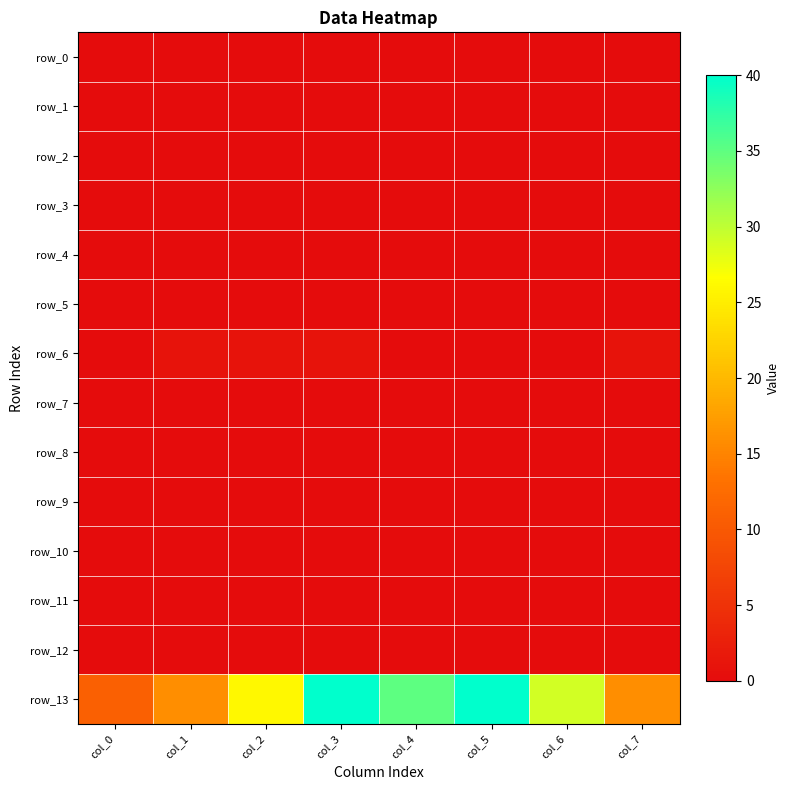

List the labels in order of row_7 value, smallest first.

col_0, col_1, col_2, col_3, col_4, col_5, col_6, col_7